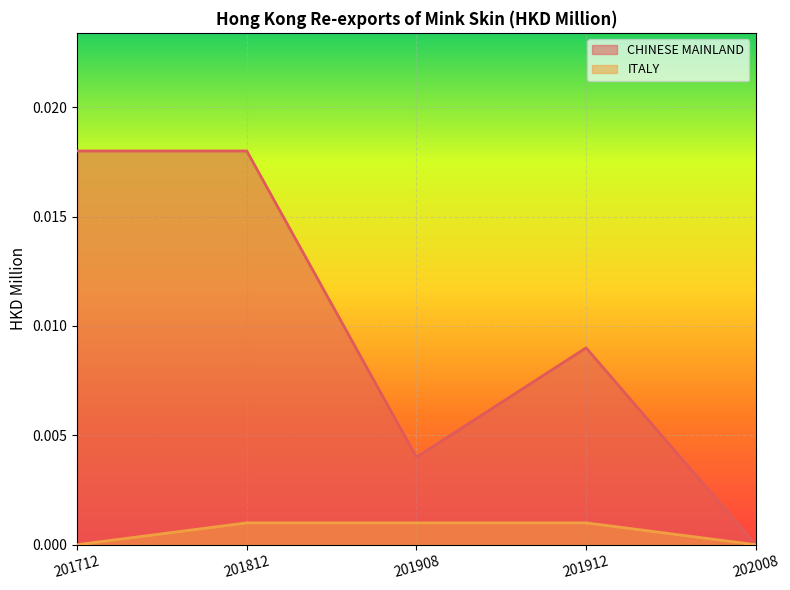

The CHINESE MAINLAND series shows 0.0 at 201912. True or false?

True